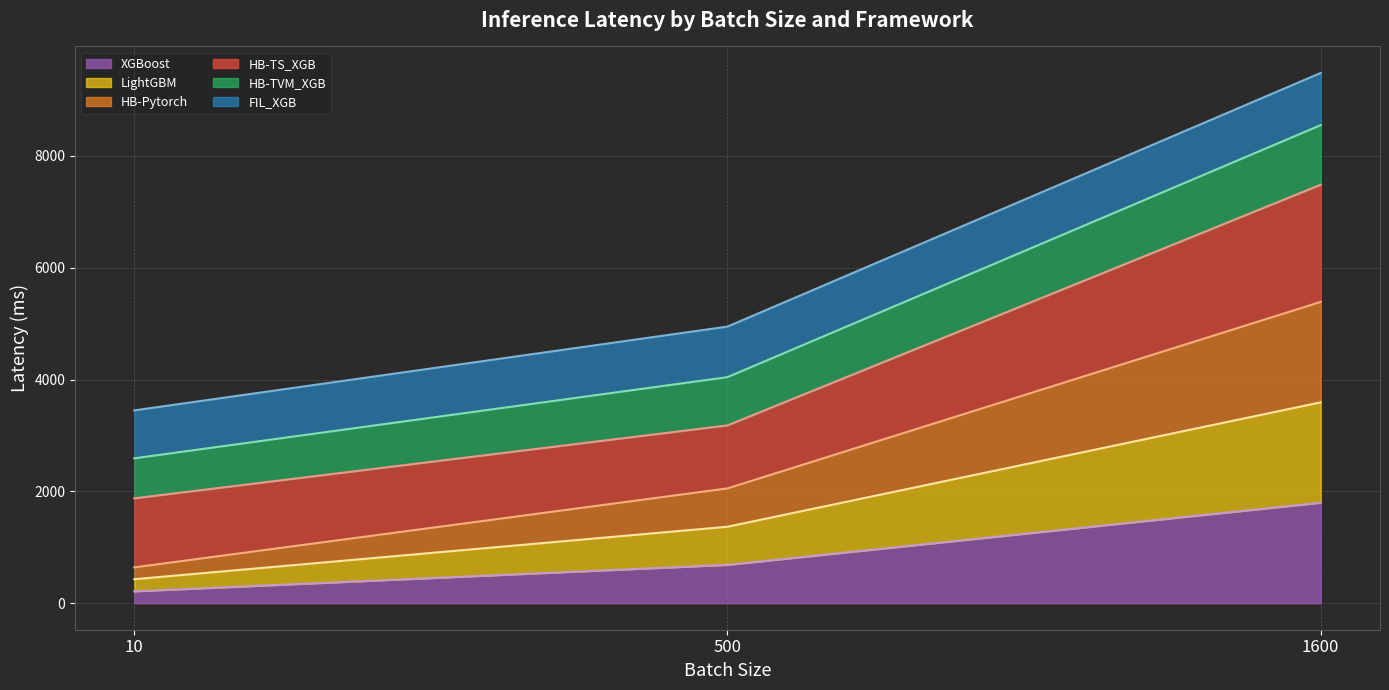

Which category has the highest value in the HB-TVM_XGB series?

1600